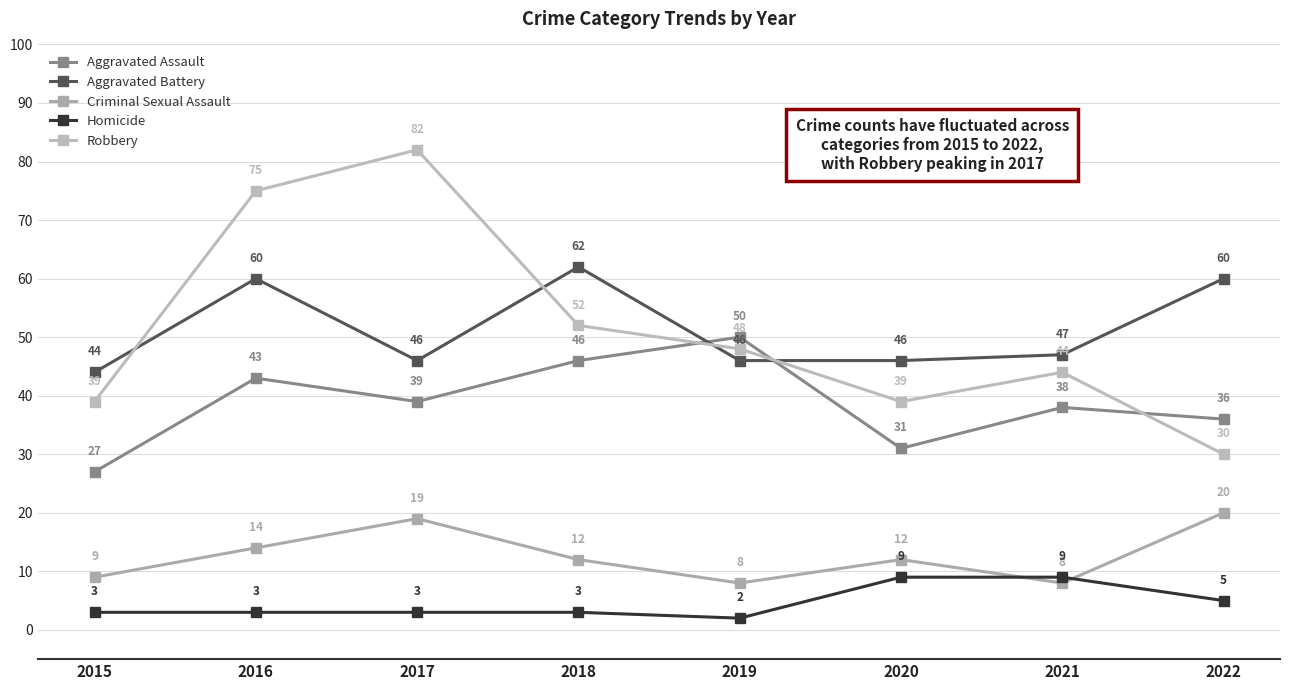

Read the Aggravated Assault value at 2022, to the nearest 5.

35